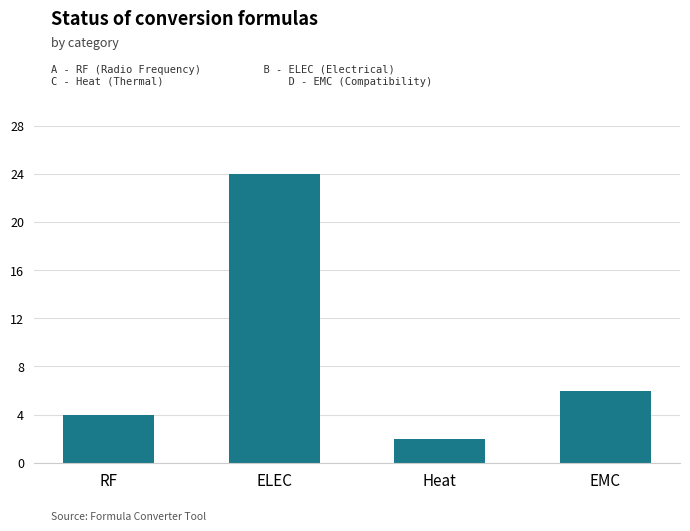

Which label corresponds to the largest value in the chart?

ELEC